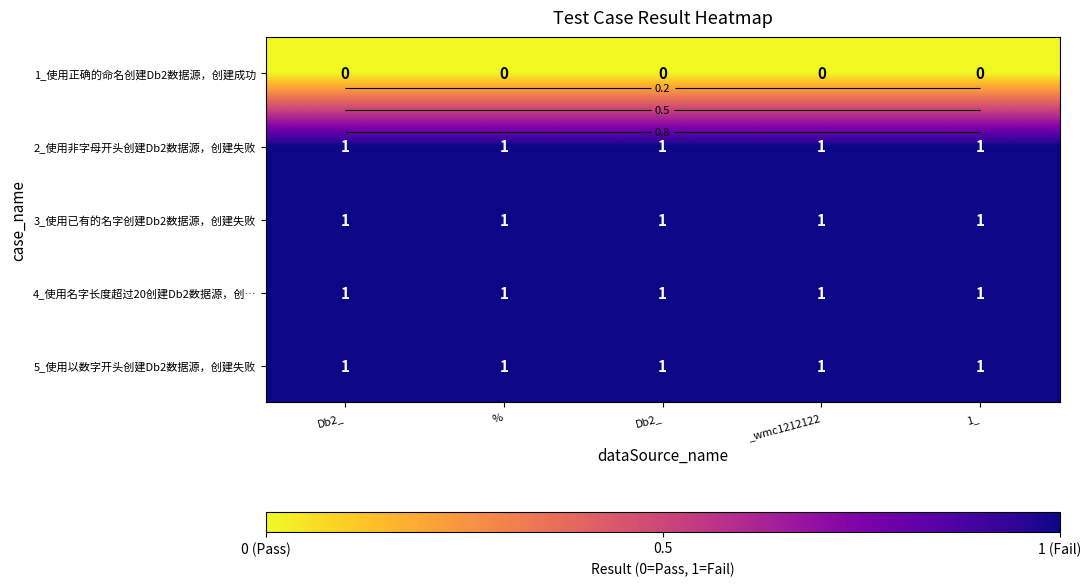

What is the sum of the 5_使用以数字开头创建Db2数据源，创建失败 values at % and _wmc1212122?

2